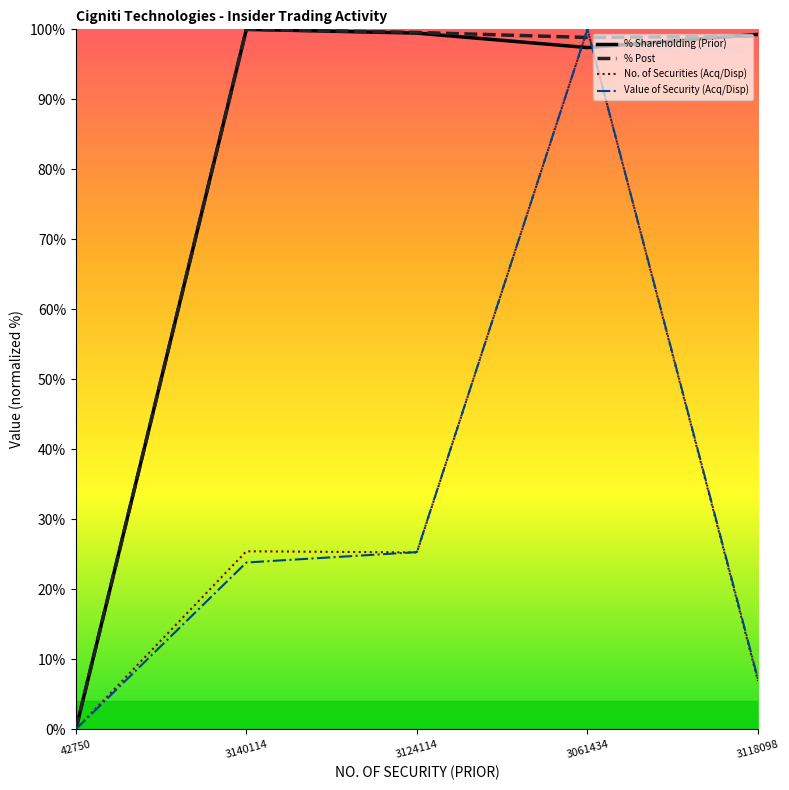

How many values in the No. of Securities (Acq/Disp) series are below 25?

2